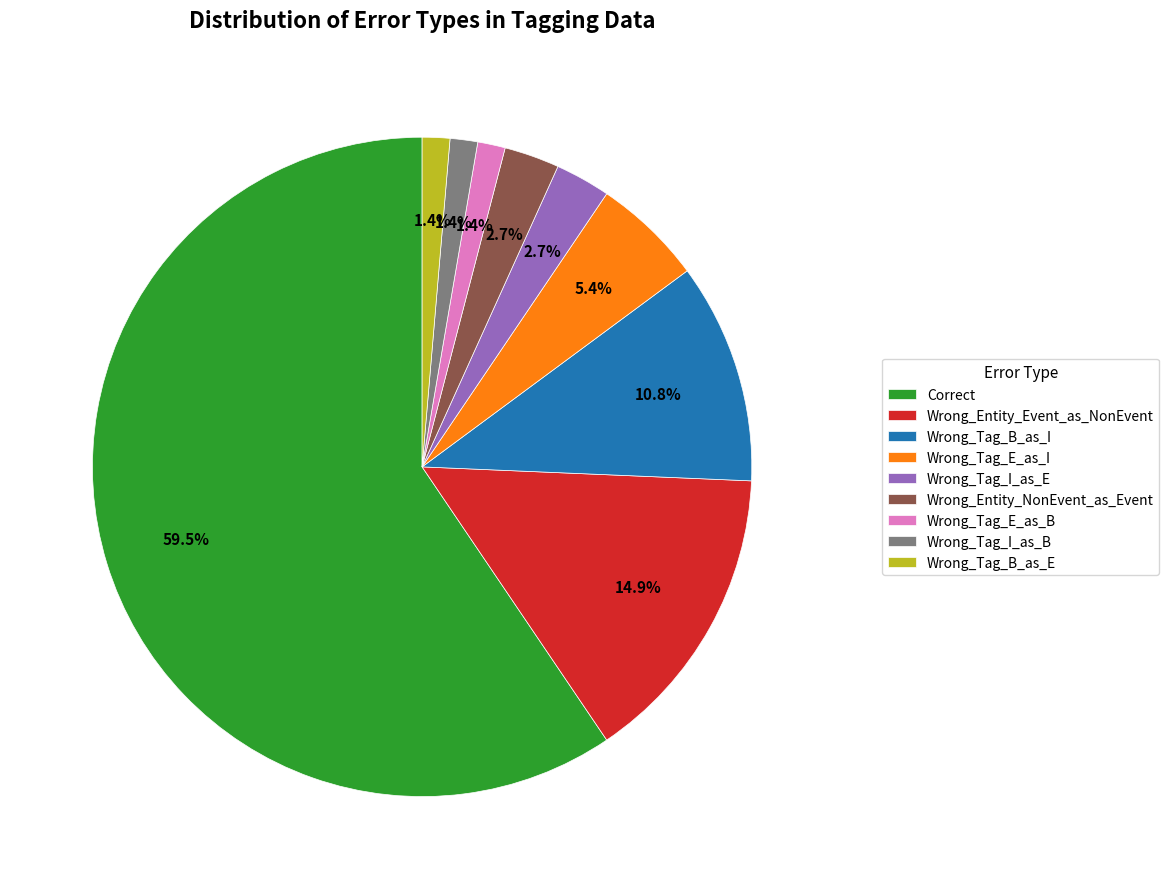

To the nearest percent, what percentage of the pie is Wrong_Tag_B_as_I?

11%